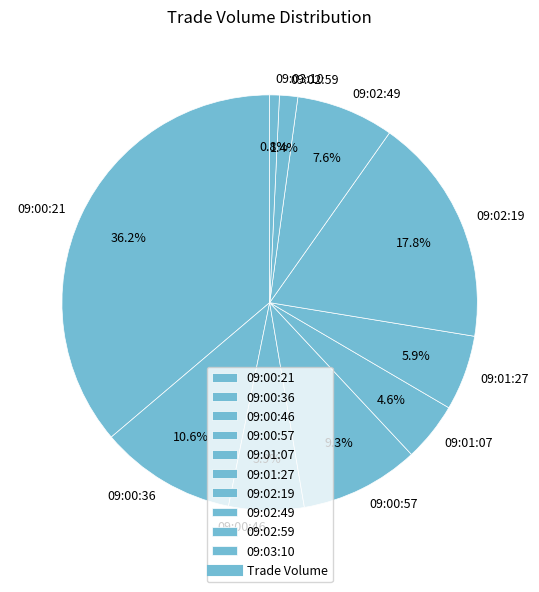

How many segments does this pie chart have?

10